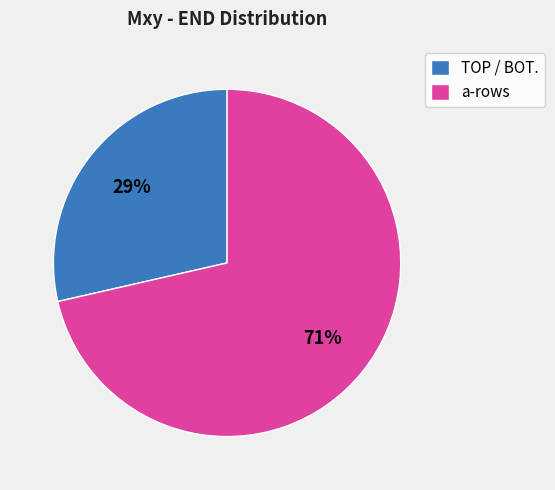

To the nearest percent, what percentage of the pie is a-rows?

71%